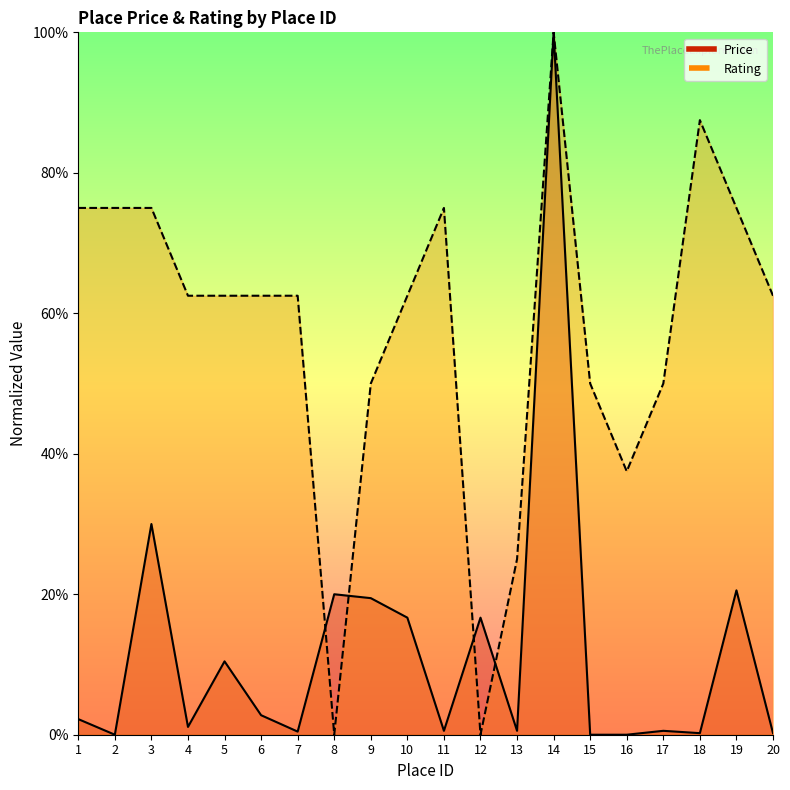

Read the Price value at 12.

0.2